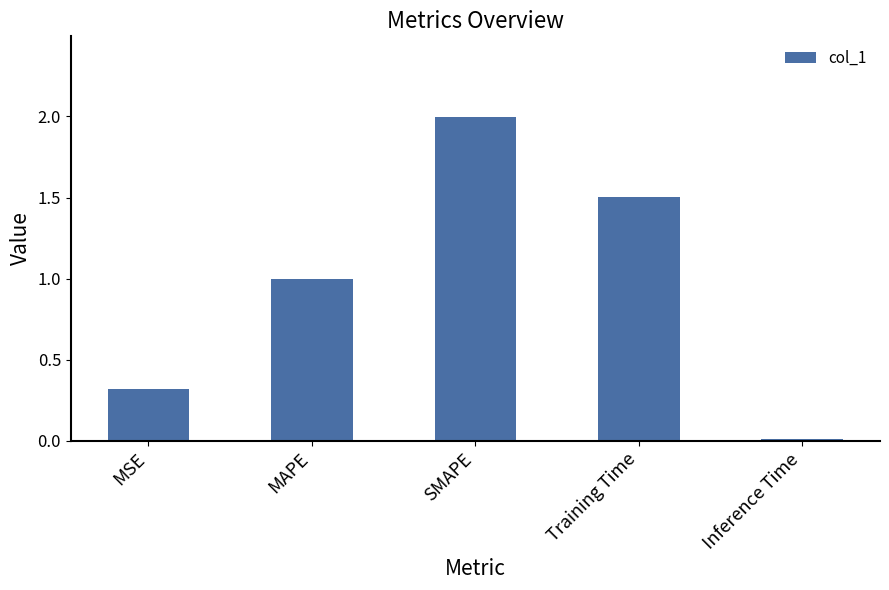

What is the change in value from SMAPE to Training Time?

-0.5